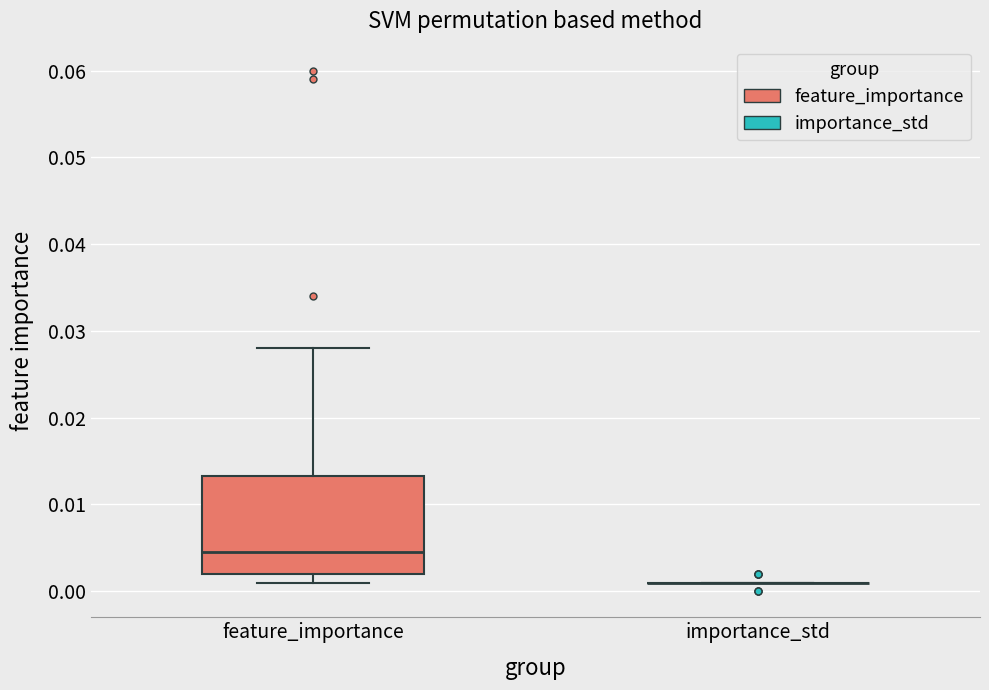

Which box is the tallest, from its lower edge to its upper edge?

feature_importance